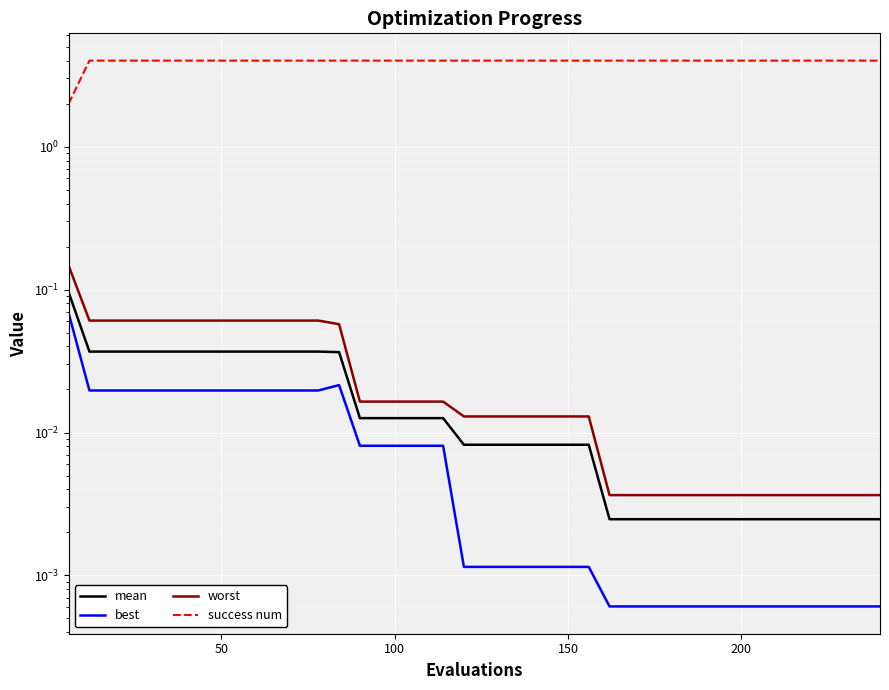

What is the sum of all worst values?

1.2